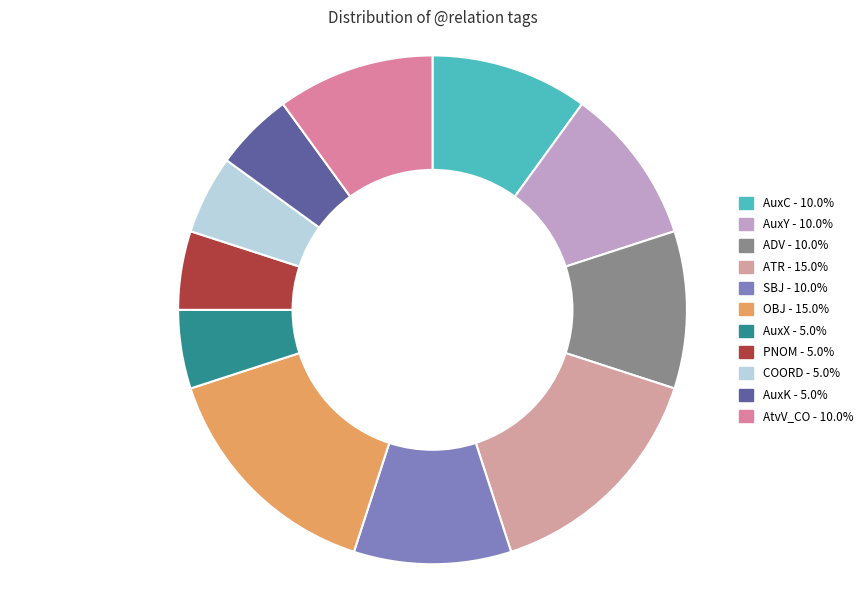

To the nearest percent, what is the difference between the COORD and OBJ slice percentages?

10%